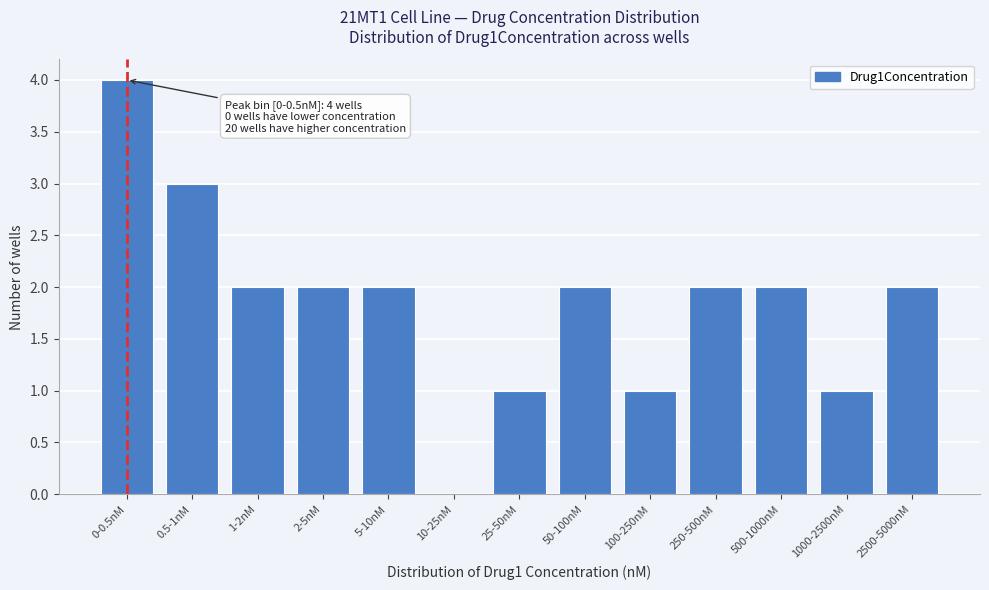

Reading right to left, extract all data points from this chart.

2500-5000nM=2	1000-2500nM=1	500-1000nM=2	250-500nM=2	100-250nM=1	50-100nM=2	25-50nM=1	10-25nM=0	5-10nM=2	2-5nM=2	1-2nM=2	0.5-1nM=3	0-0.5nM=4